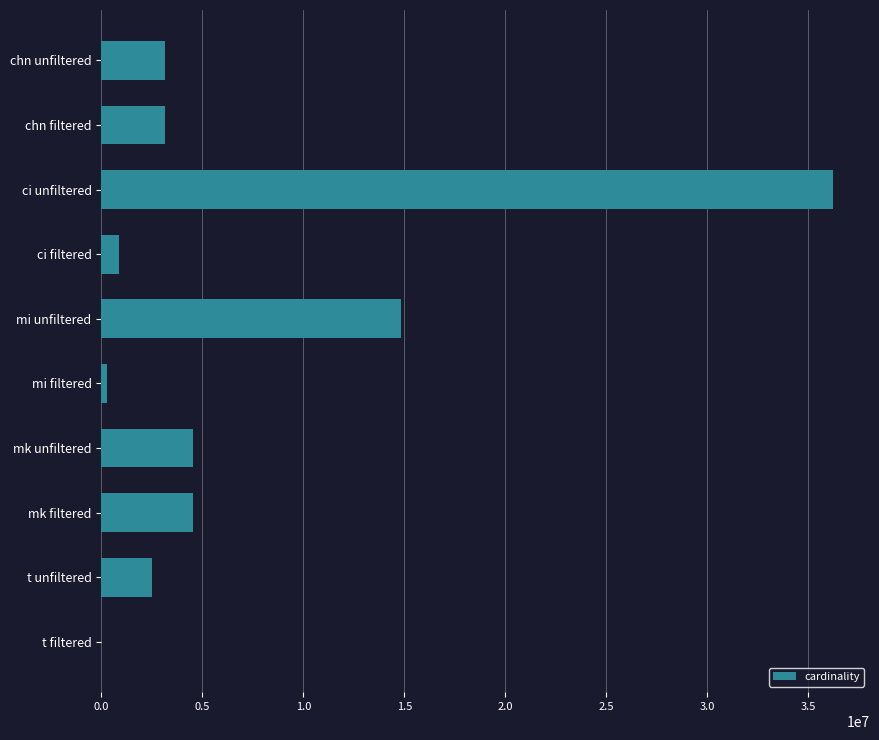

True or false: the data shows 4523930 at mk unfiltered.

True